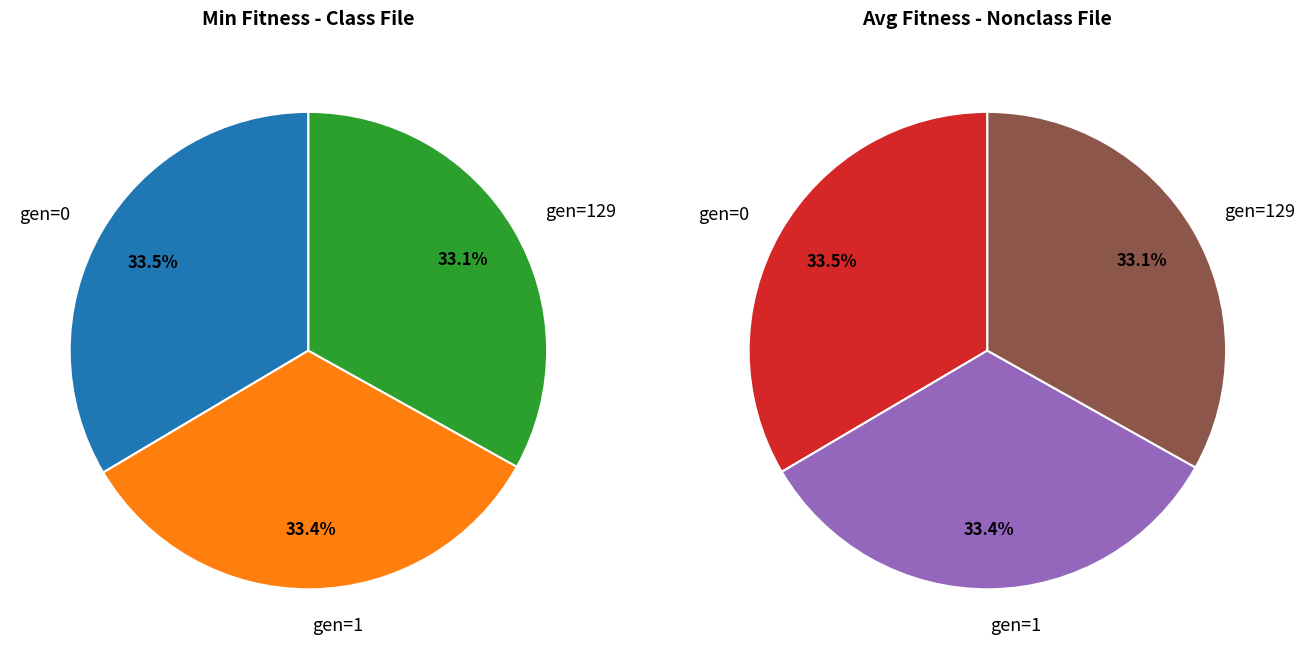

Between gen=1 avg and gen=1 min, which is larger?

gen=1 avg